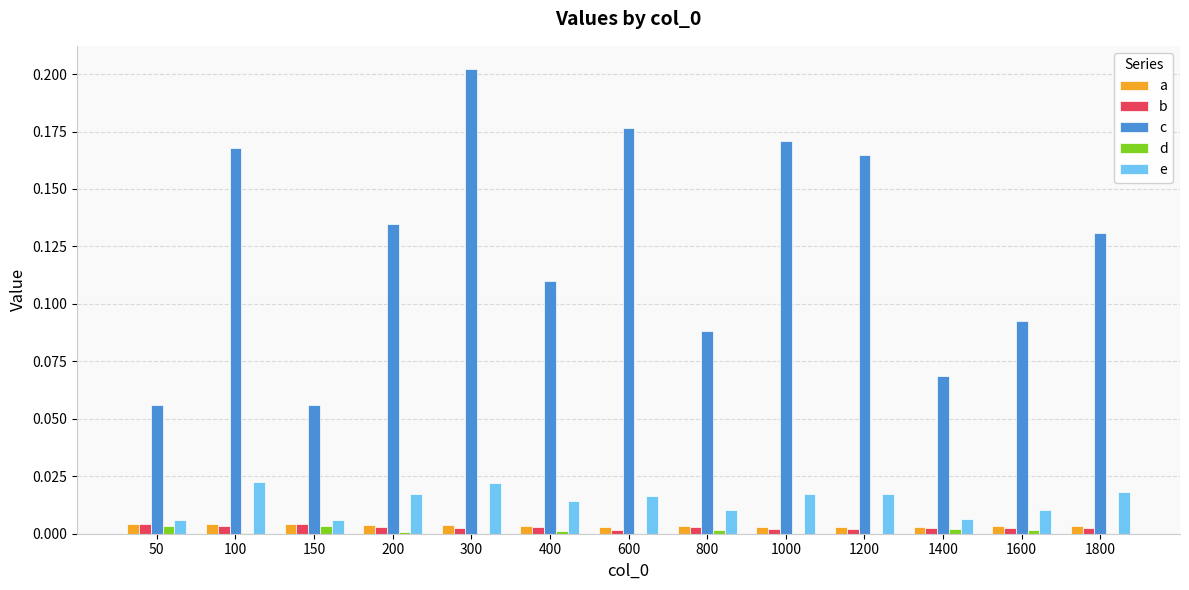

Which series changed the most between 100 and 200?

c